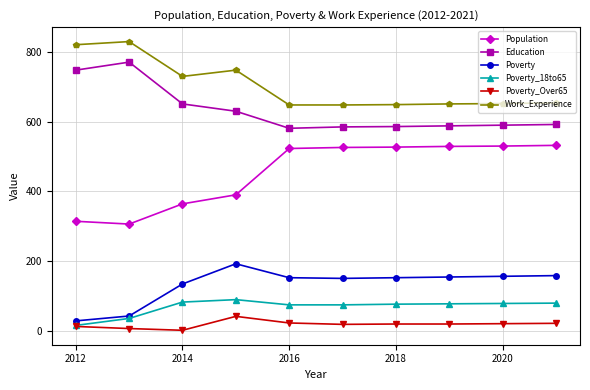

True or false: Poverty_Over65 has more than 0 interior local peaks.

True